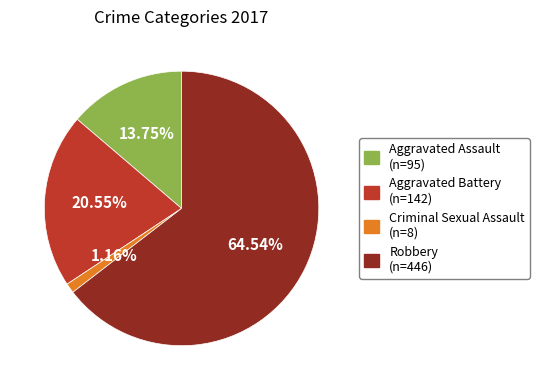

What is the majority slice?

Robbery